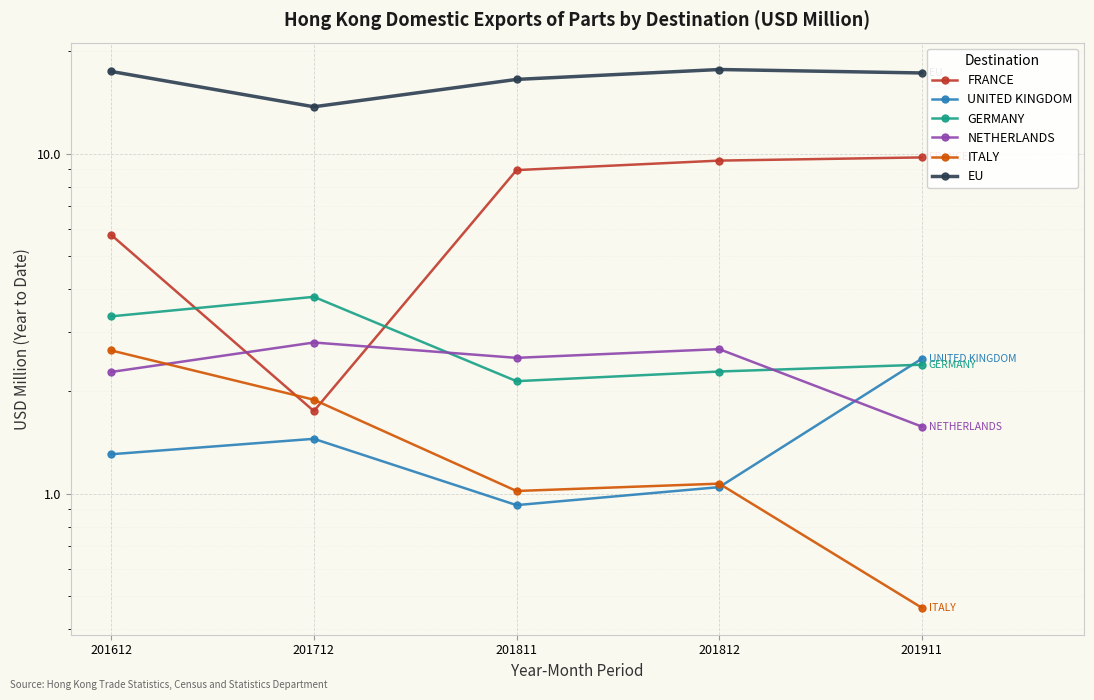

True or false: EU and NETHERLANDS intersect in this chart.

False